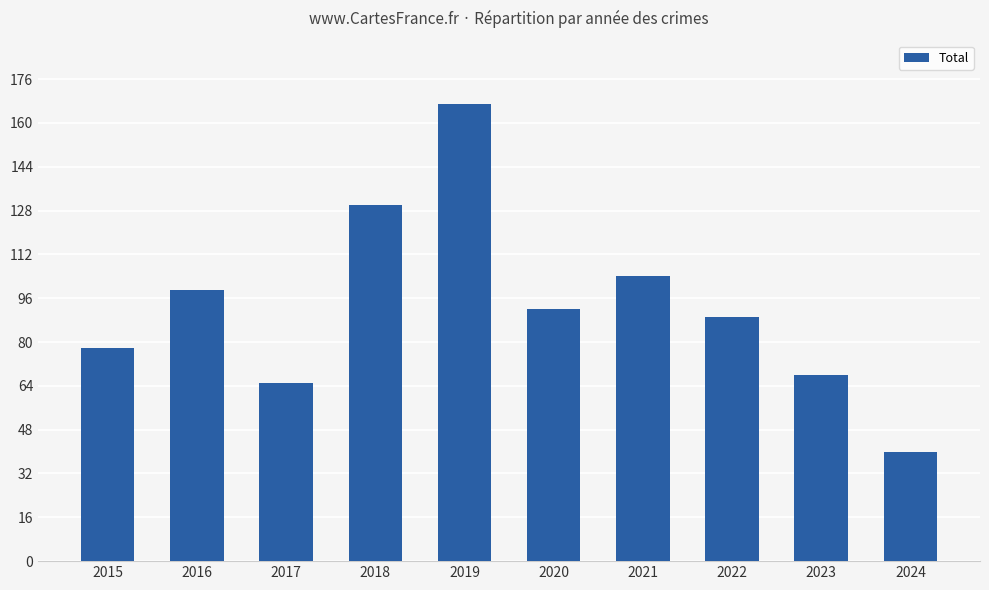

What is the approximate value at 2017, to the nearest 50?

50